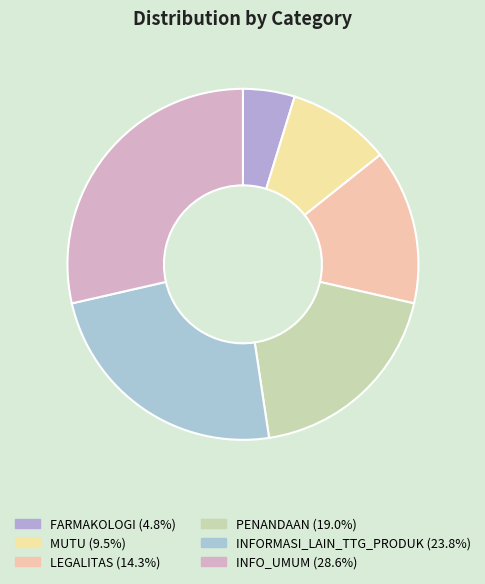

The INFORMASI_LAIN_TTG_PRODUK slice represents 24% of the pie. True or false?

True